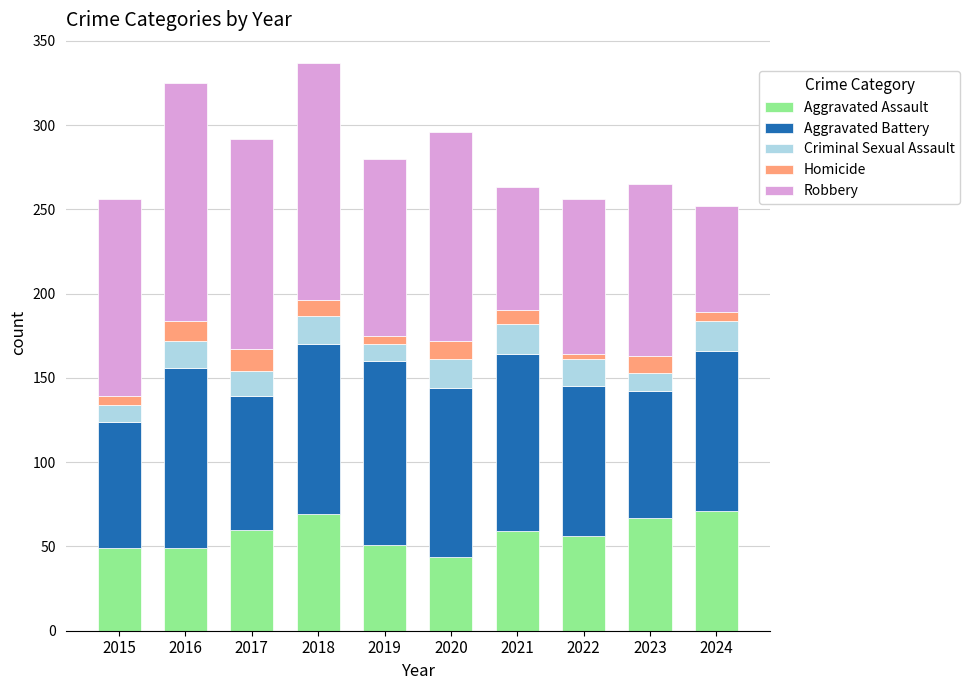

Does the chart contain any negative values?

No